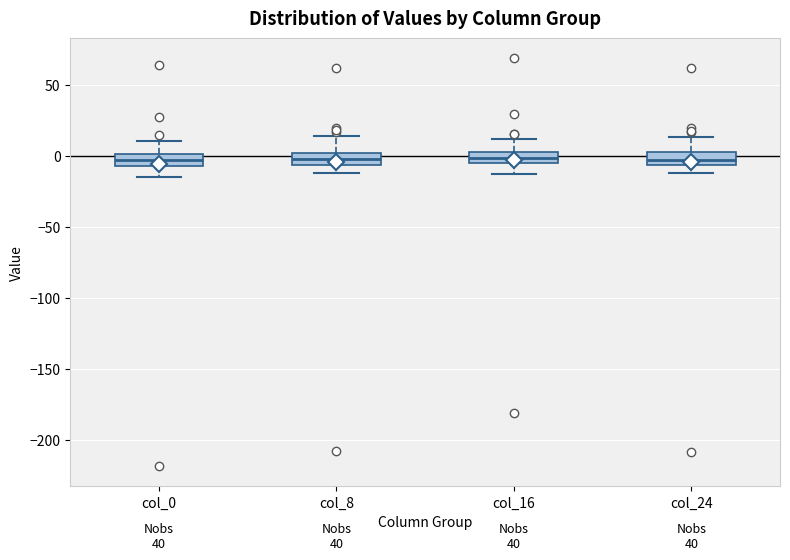

Reading left to right, transcribe this box plot: for each box, give where its median line is, the range the box spans, and where its two whiskers end, as read against the y-axis. The values are not printed on the chart, so give them approximately, as read against the axis.

col_0: median -5 (inside the box), box -5 to 0, whiskers -15 to 10
col_8: median 0 (inside the box), box -5 to 0, whiskers -10 to 15
col_16: median 0, box -5 to 5, whiskers -15 to 10
col_24: median -5 (inside the box), box -5 to 0, whiskers -10 to 15